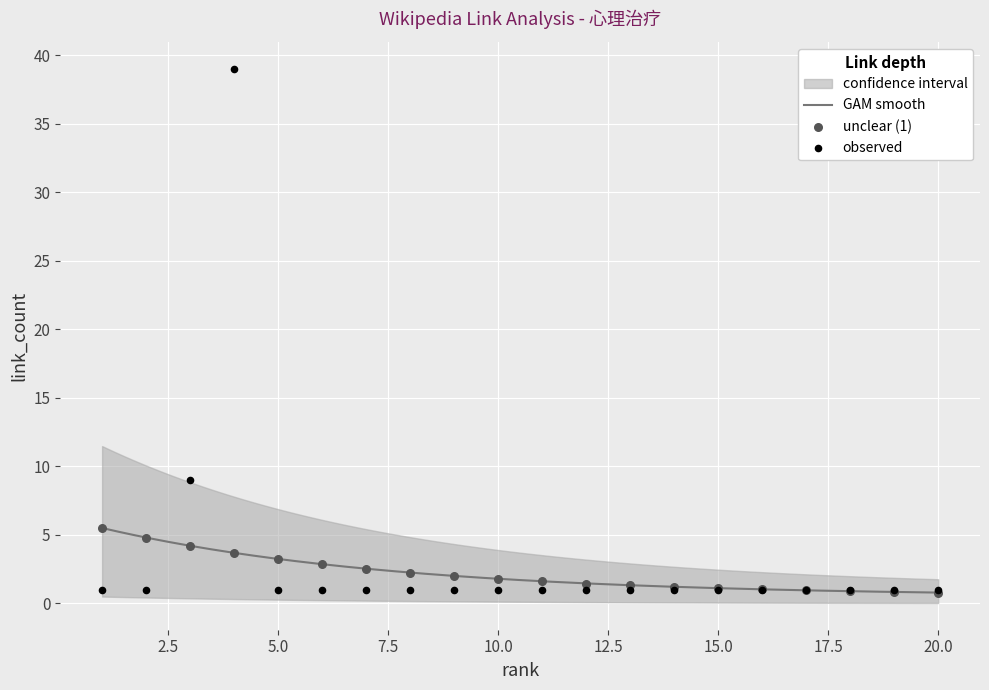

What is the highest value of the GAM smooth series?

5.5